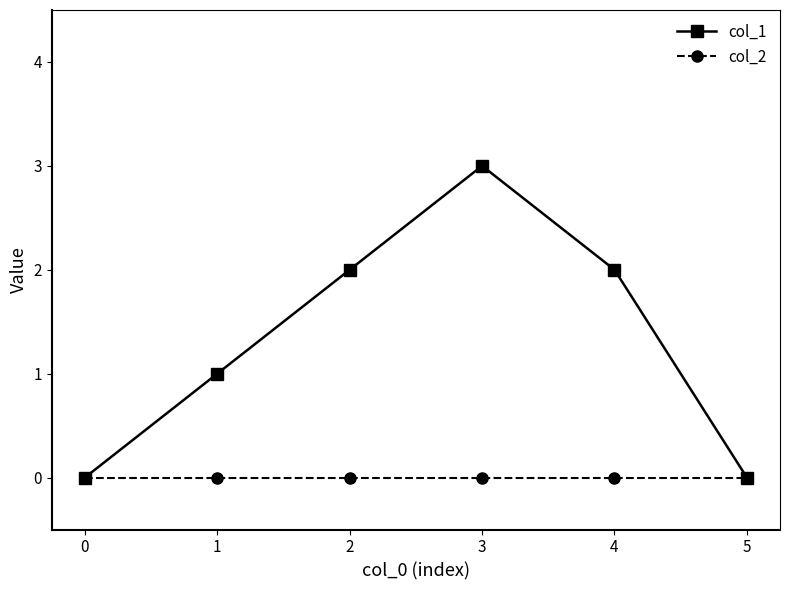

Rank the series by their average value, from highest to lowest.

col_1, col_2